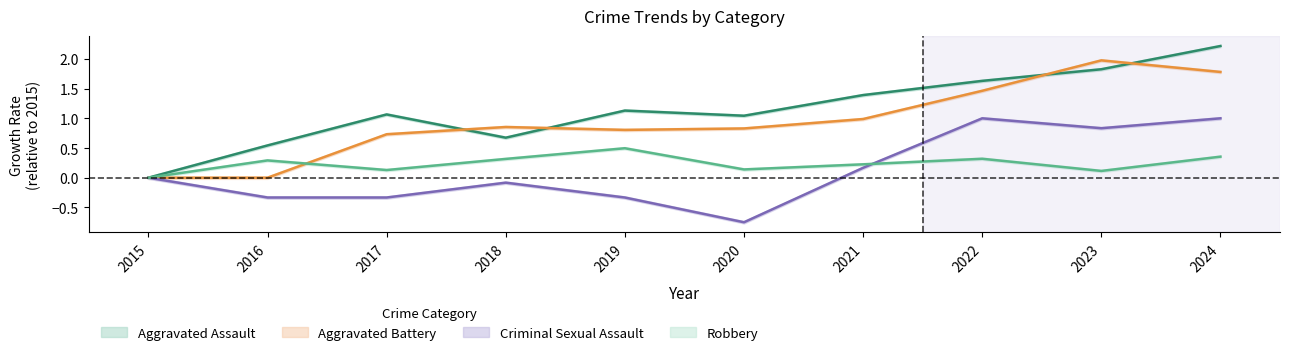

True or false: Aggravated Assault and Robbery cross at least once.

False